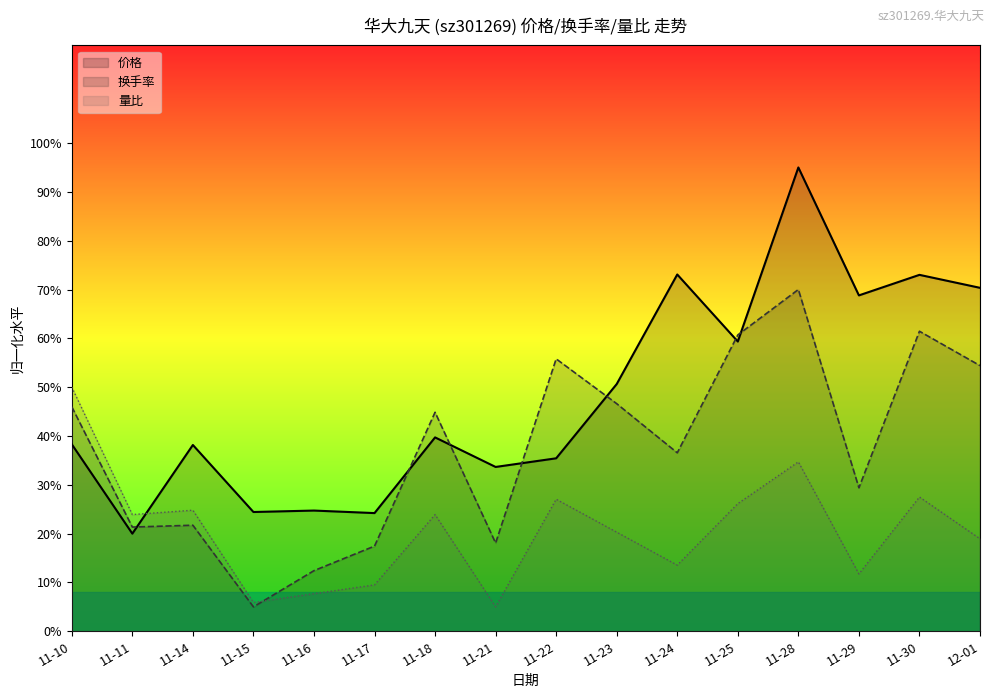

What are all the series names shown in the legend?

价格, 换手率, 量比